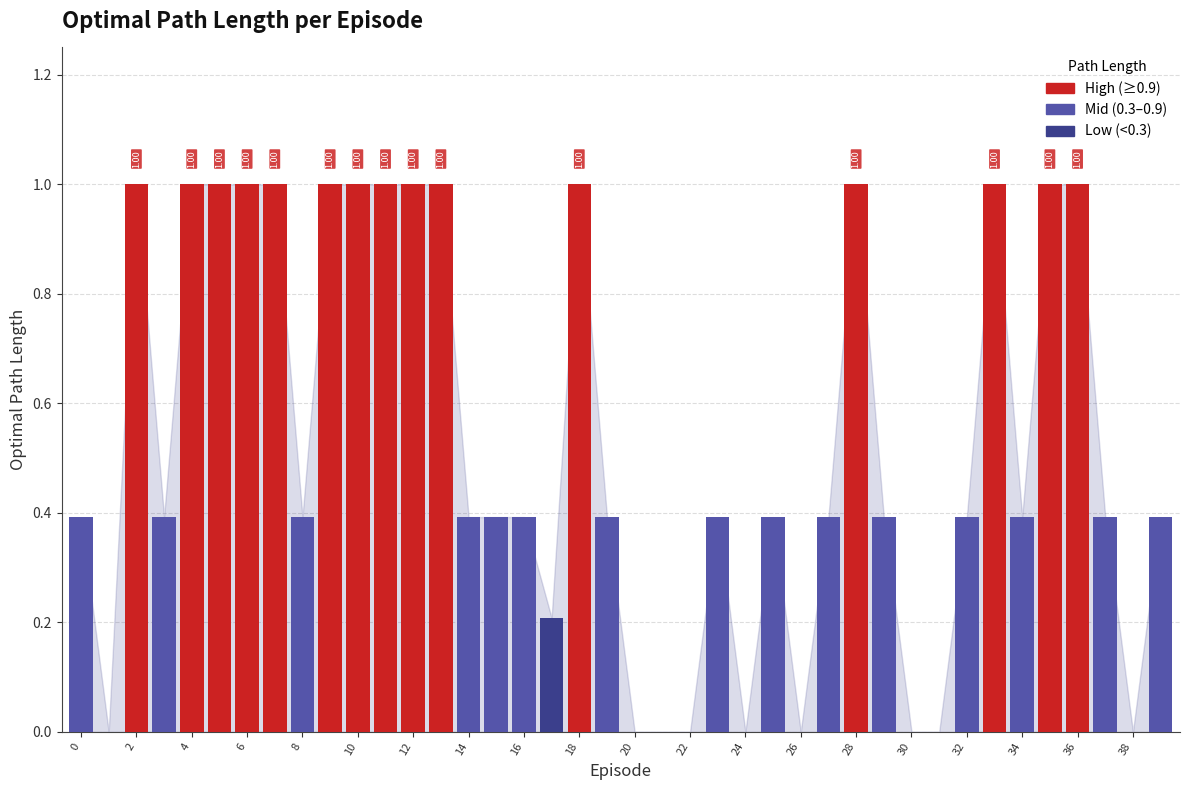

What is the sum of all values?

21.1